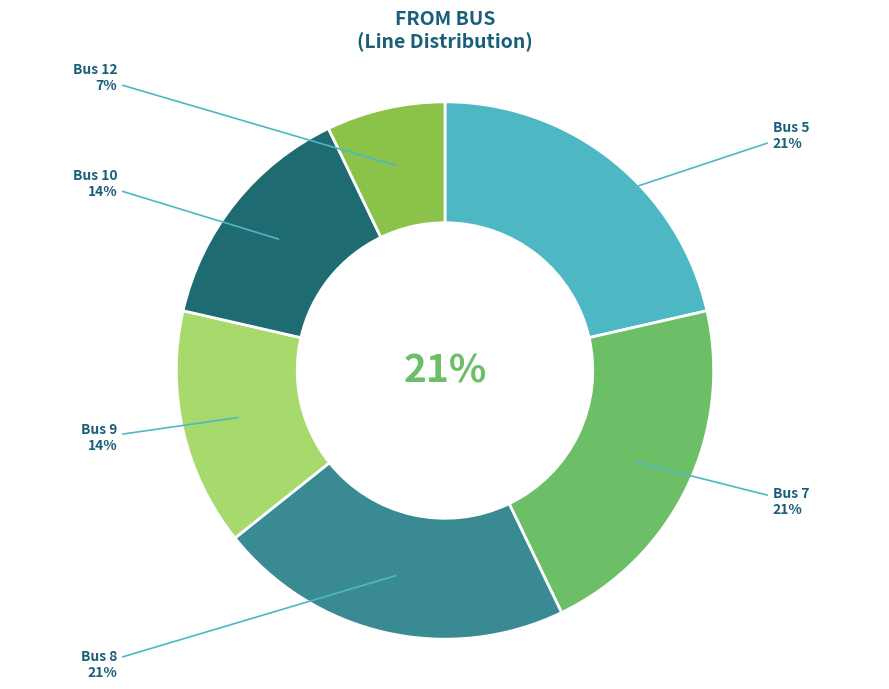

What percentage is the Bus 7 slice, to the nearest percent?

21%